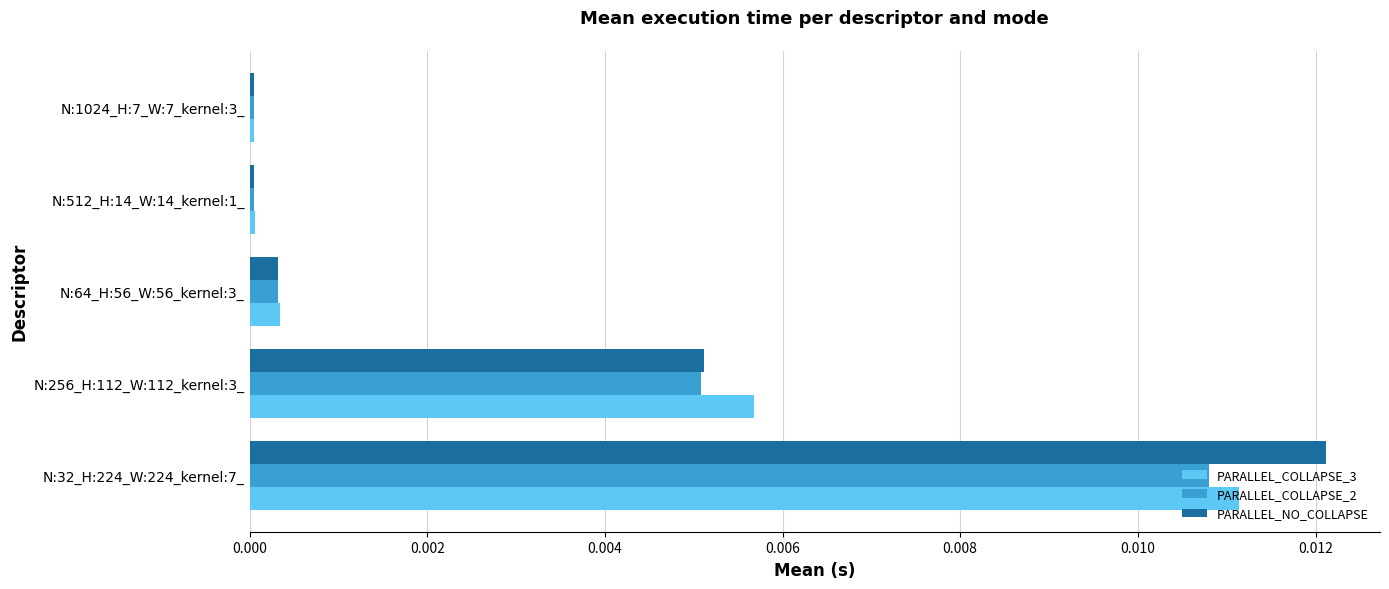

At which category is the sum across all series the highest?

N:32_H:224_W:224_kernel:7_